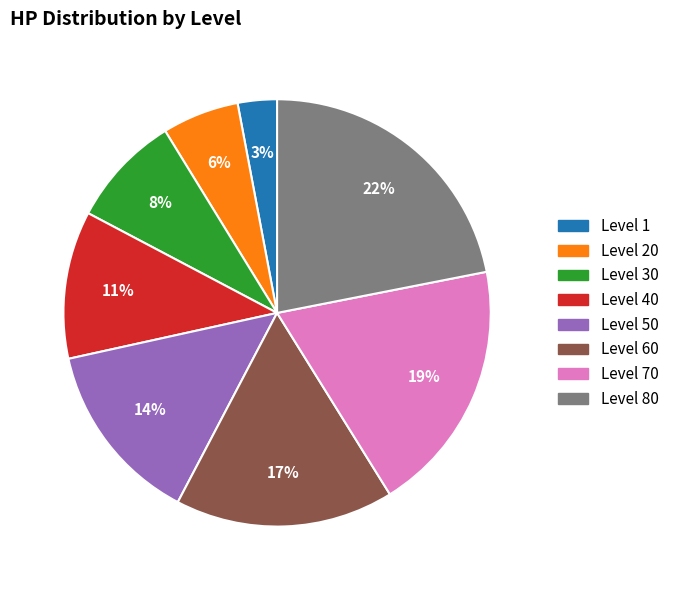

Is there a majority slice in this chart?

No